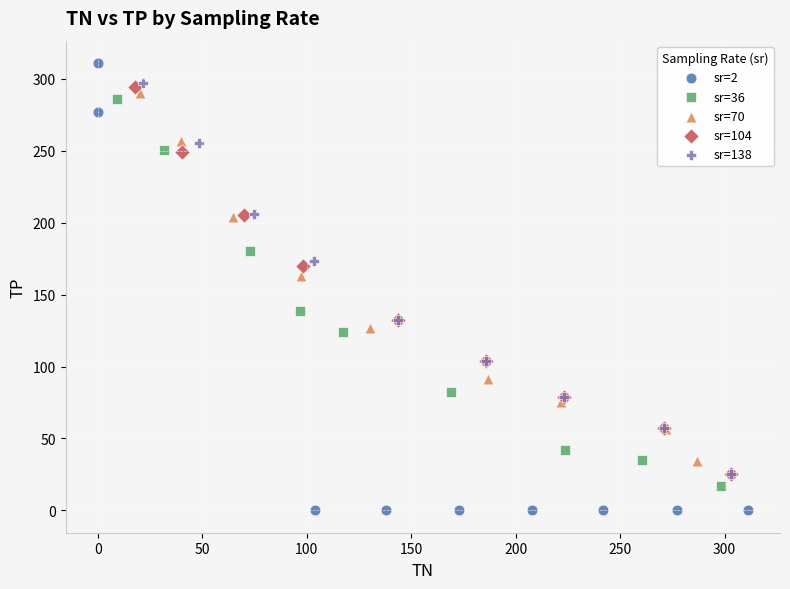

Which series reaches the minimum Y coordinate?

sr=2